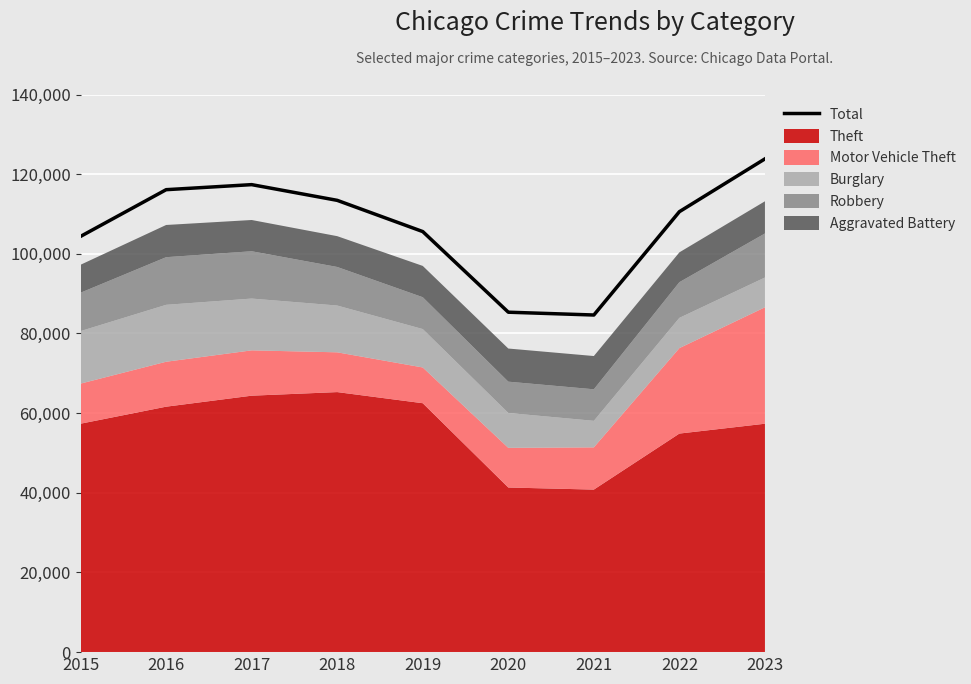

What is the difference between the values at 2015 and 2023?

19460